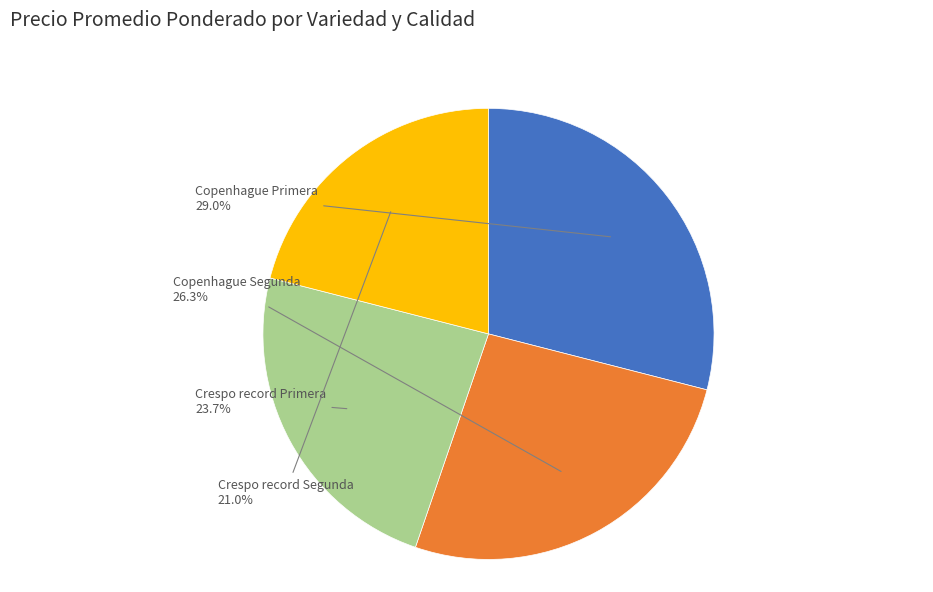

To the nearest percent, what is the combined percentage of Crespo record Primera and Crespo record Segunda?

45%